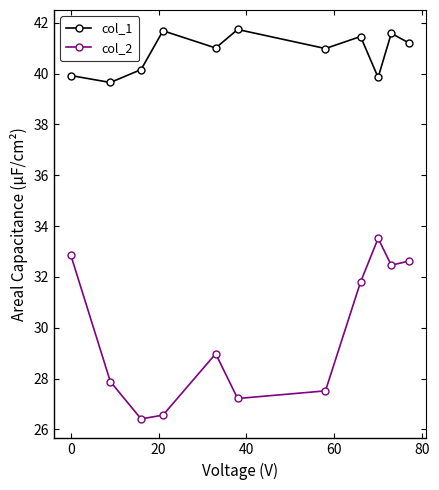

What is the value of the col_1 point at the 1st from the left?

39.9